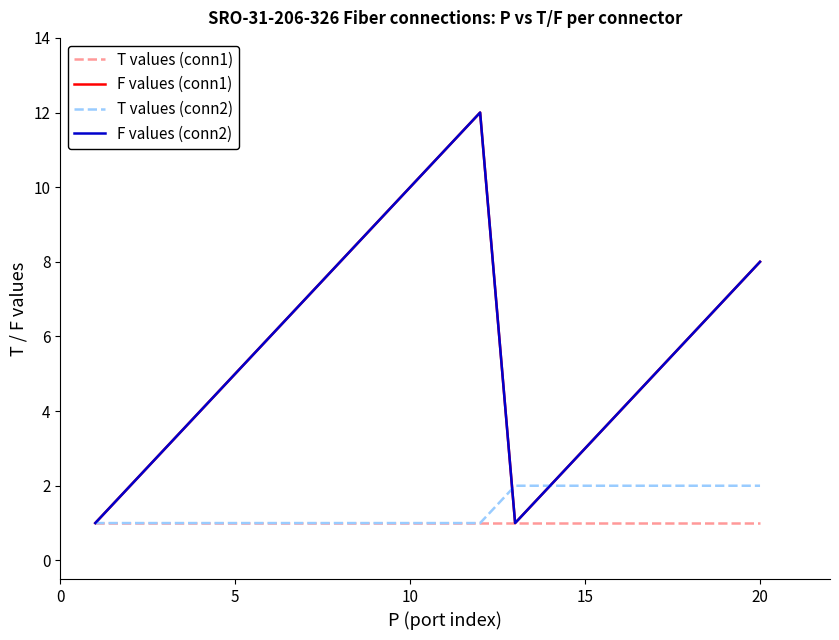

Is this an area chart (filled region under the line)?

No